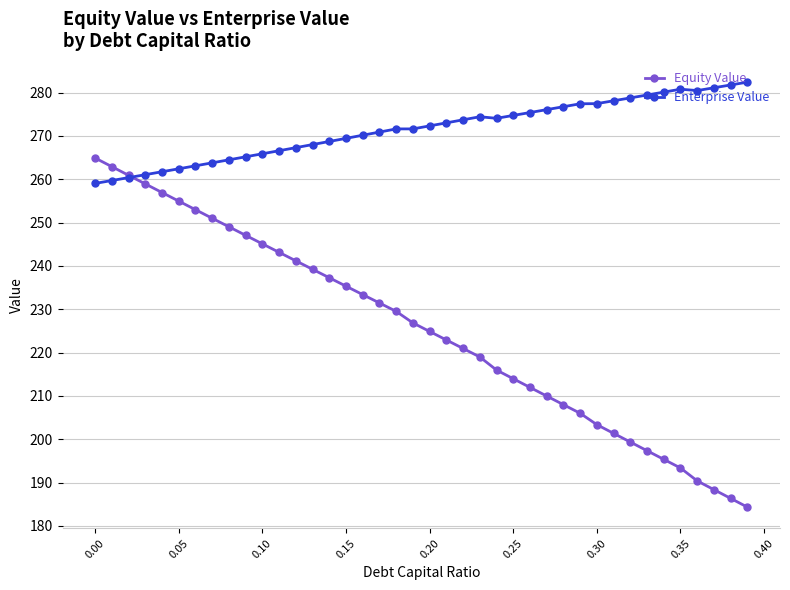

True or false: Enterprise Value has more than 0 points higher than both neighbors.

True